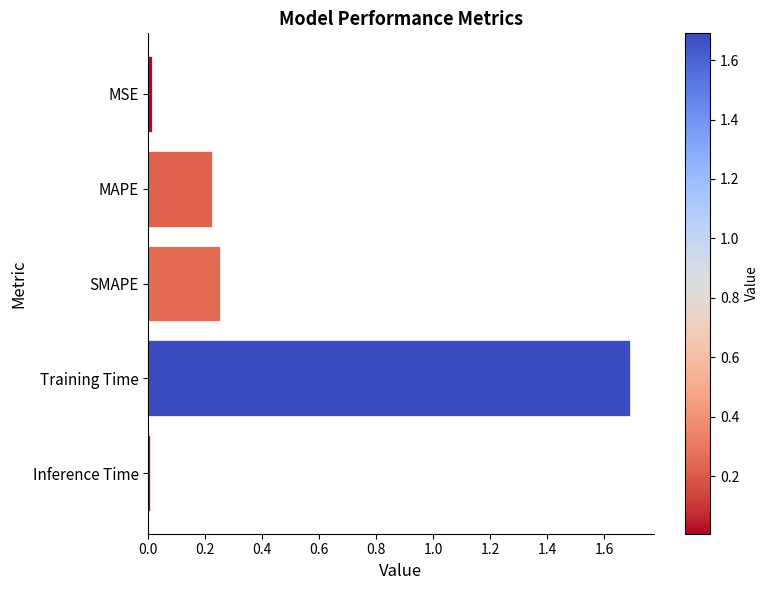

Which has a higher value, Inference Time or MAPE?

MAPE